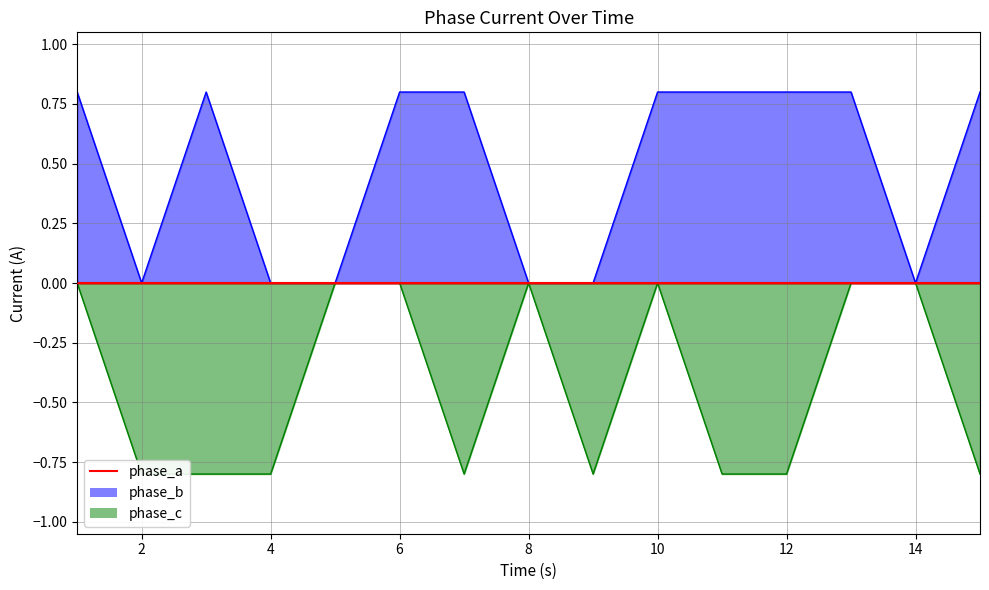

Does the chart display data point markers on the line(s)?

No